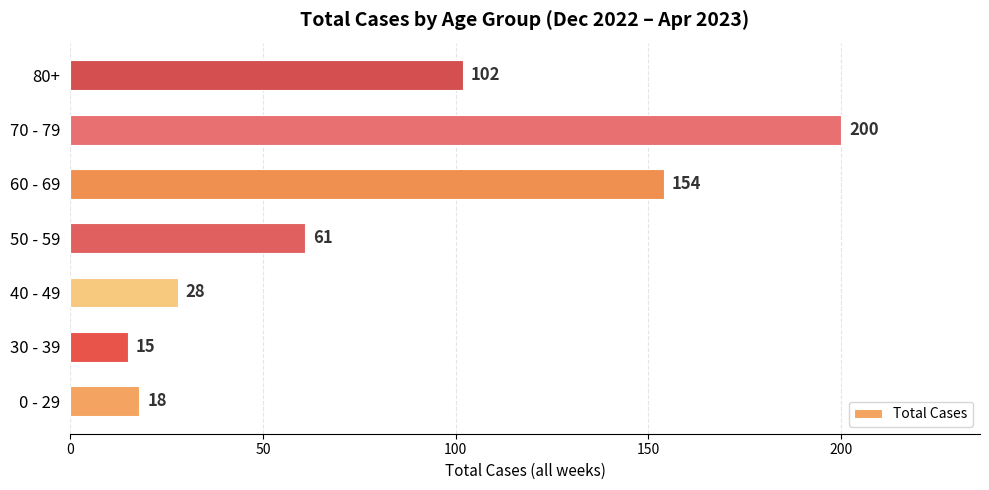

True or false: the data shows 91 at 70 - 79.

False